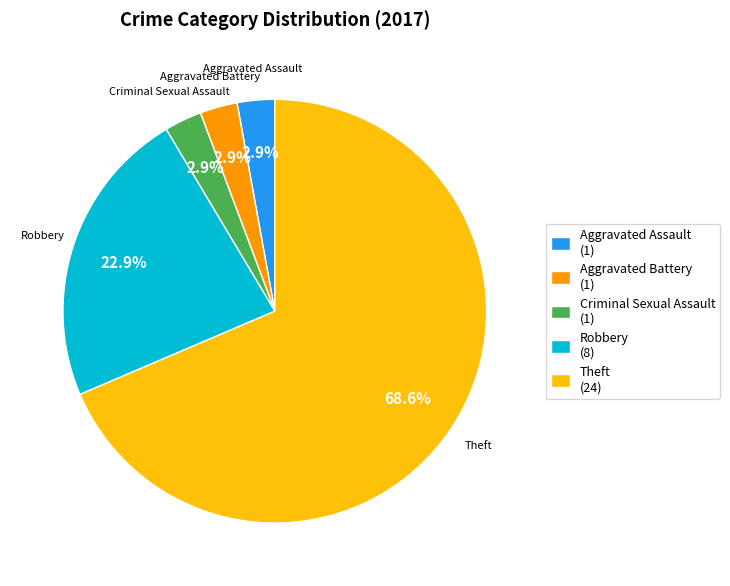

What is the ratio of the value at Criminal Sexual Assault (1) to the value at Aggravated Assault (1)?

1.0